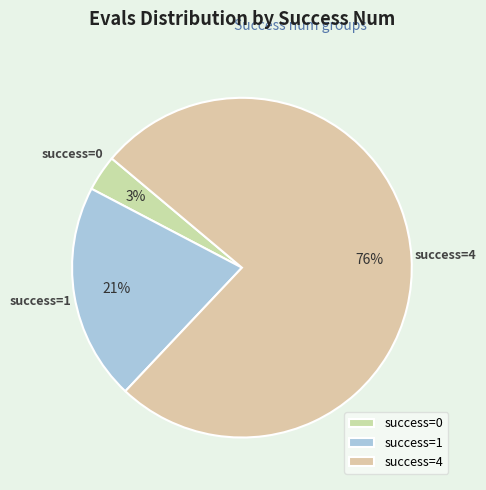

How many slices are in this pie chart?

3